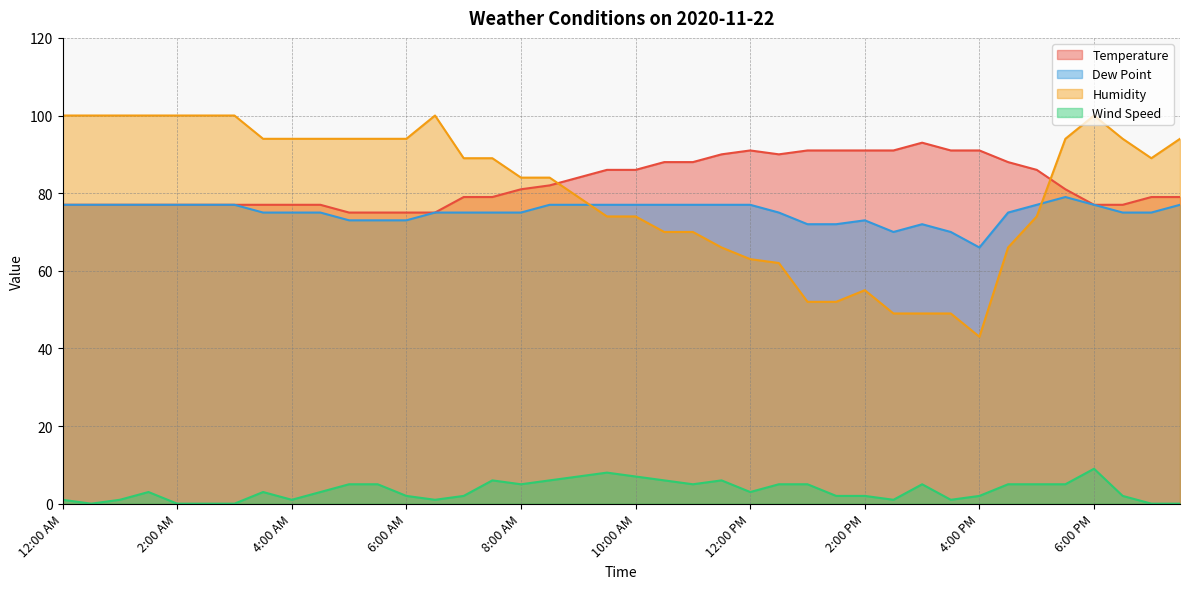

How many lines are shown in the chart?

4